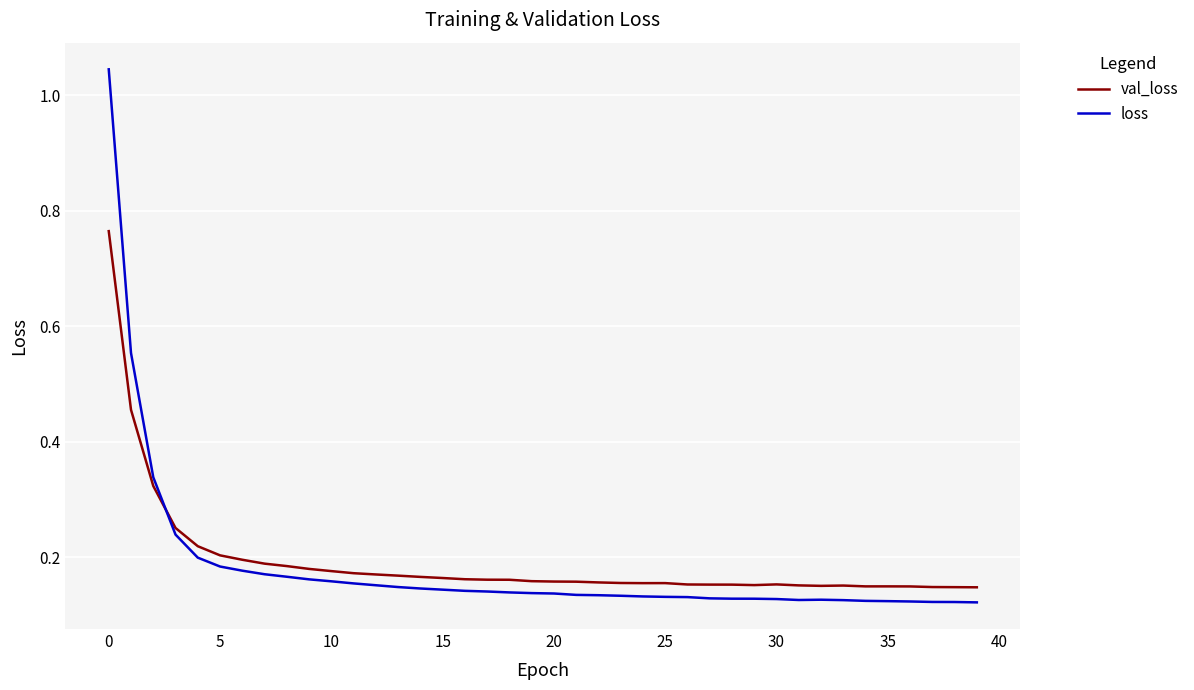

List the series in order of their peak value, highest first.

loss, val_loss